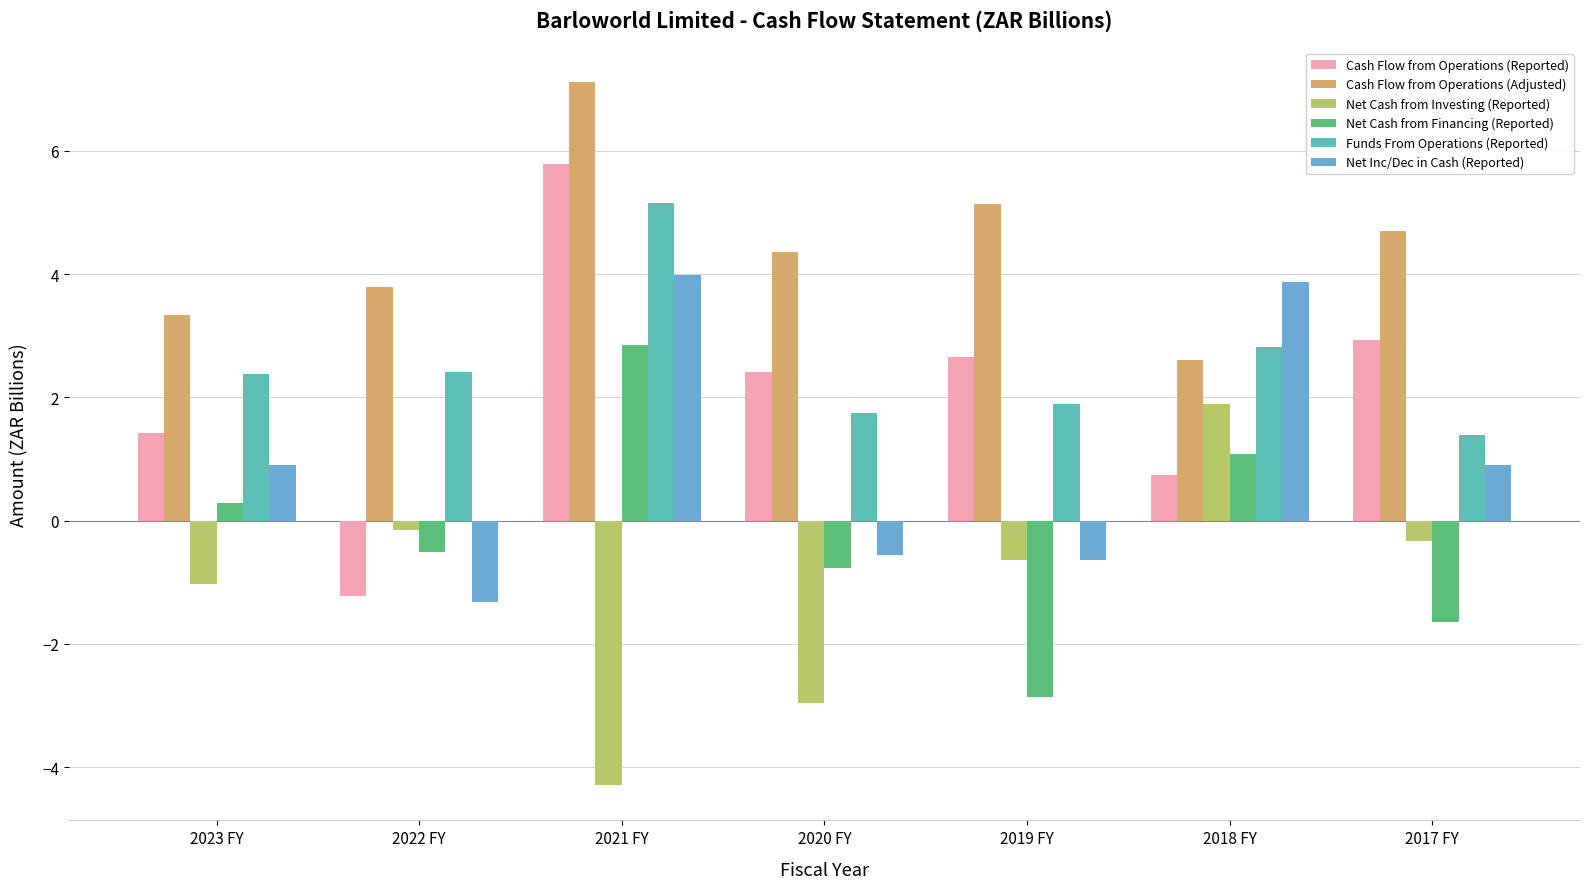

Which series has the largest range (max minus min)?

Cash Flow from Operations (Reported)